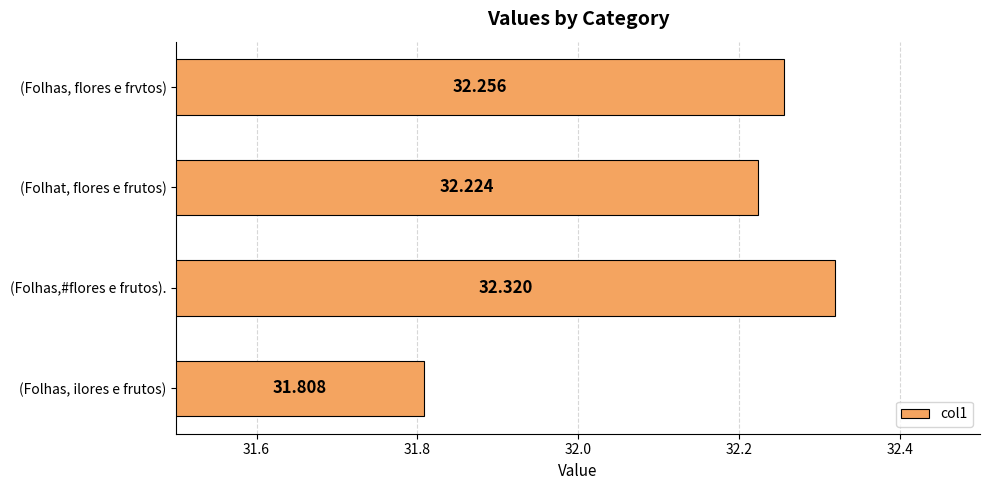

At which label is the value closest to 32?

(Folhas, ilores e frutos)